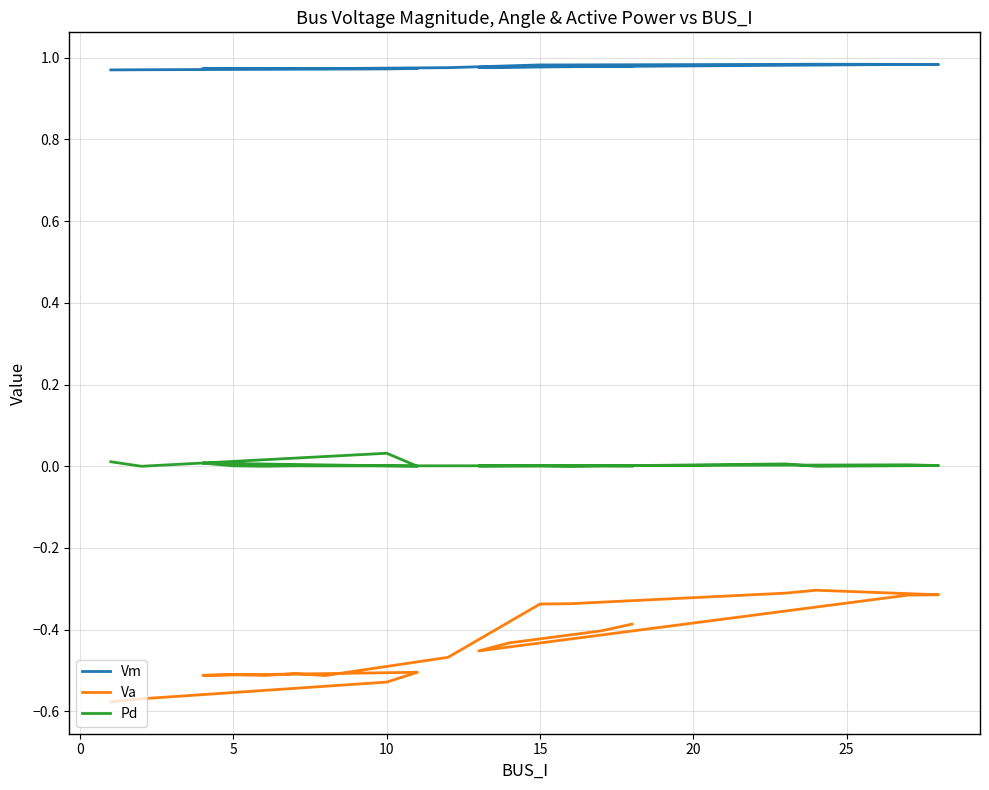

Is it true that Pd equals 0.0 at 17?

False